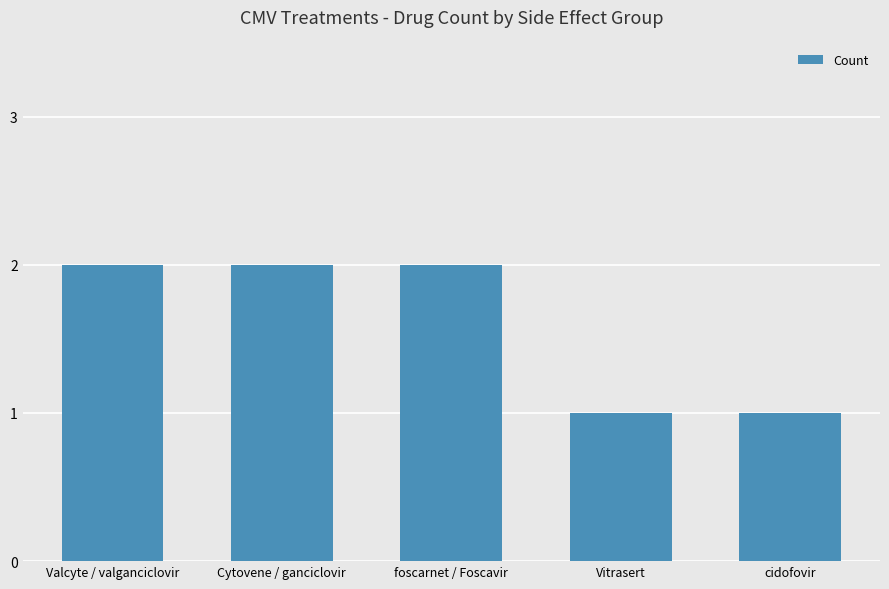

What is the ratio of the value at Valcyte / valganciclovir to the value at cidofovir?

2.0